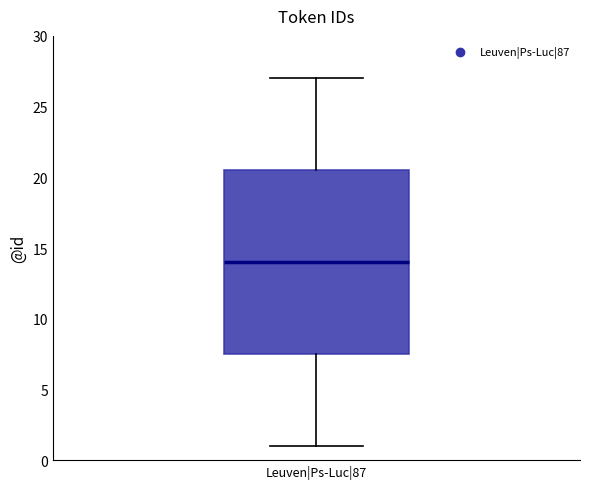

Read this box plot against the y-axis: the position of the median line, the range covered by the box, and the ends of both whiskers. The values are not printed on the chart, so give them approximately, as read against the axis.

median 14.0, box 7.5 to 20.5, whiskers 1.0 to 27.0